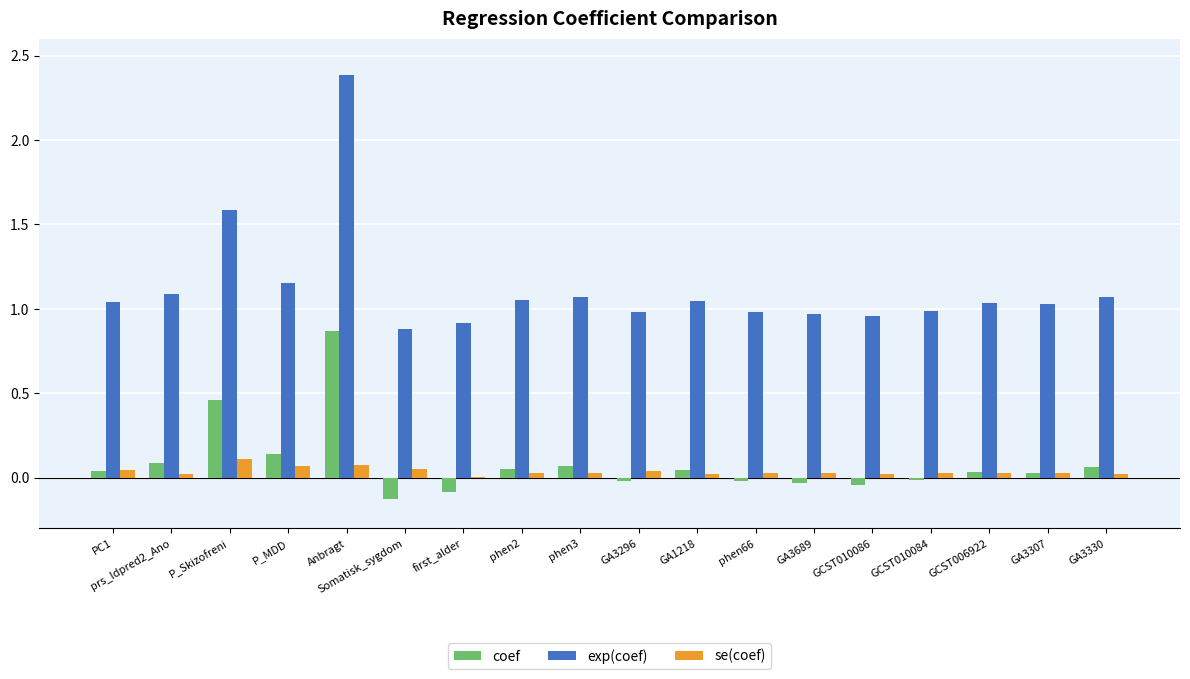

True or false: exp(coef) has a value of 1.0 at PC1.

True